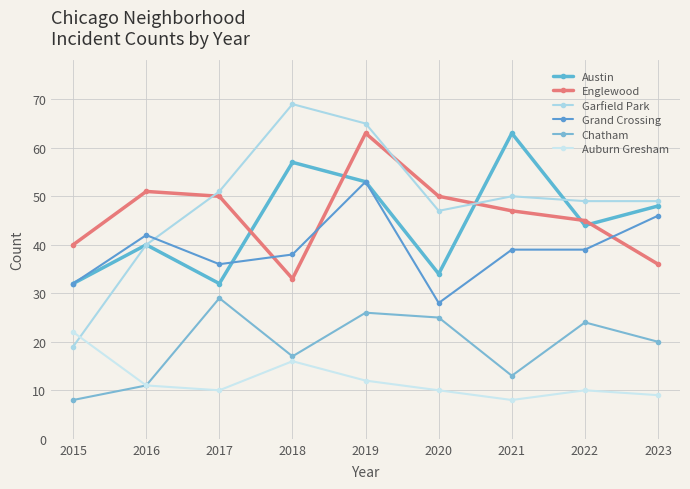

Where is Chatham nearest to the value 18?

2018